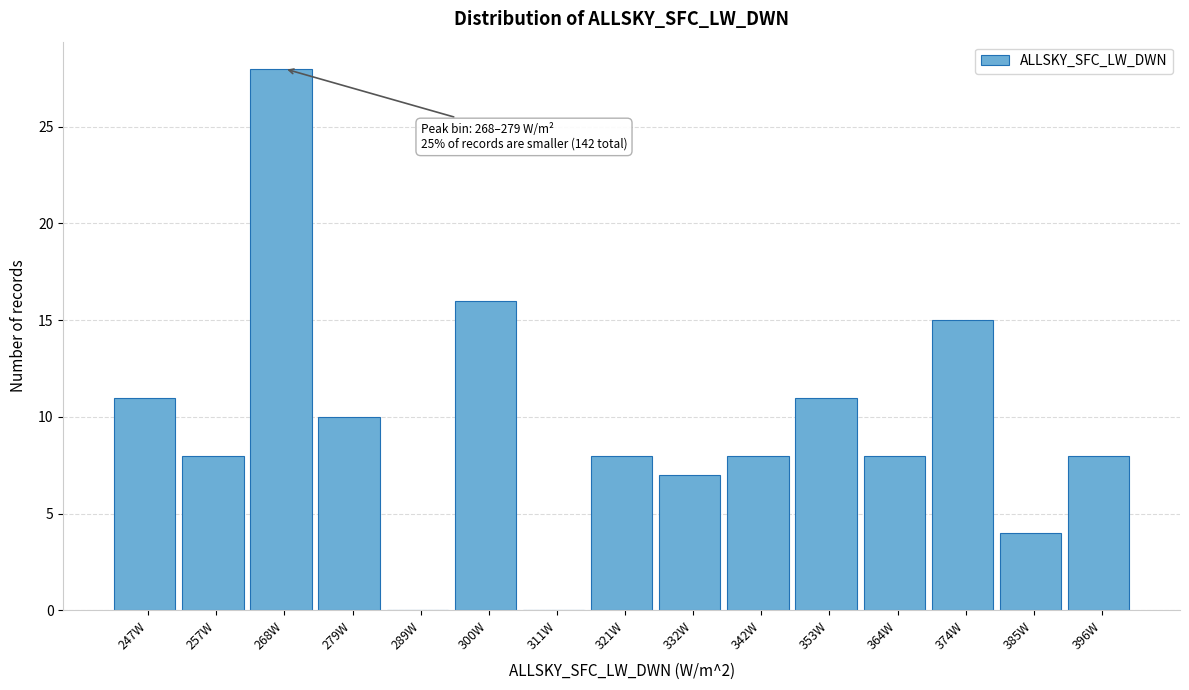

Reading left to right, transcribe all the data shown in this chart.

247W=11	257W=8	268W=28	279W=10	289W=0	300W=16	311W=0	321W=8	332W=7	342W=8	353W=11	364W=8	374W=15	385W=4	396W=8